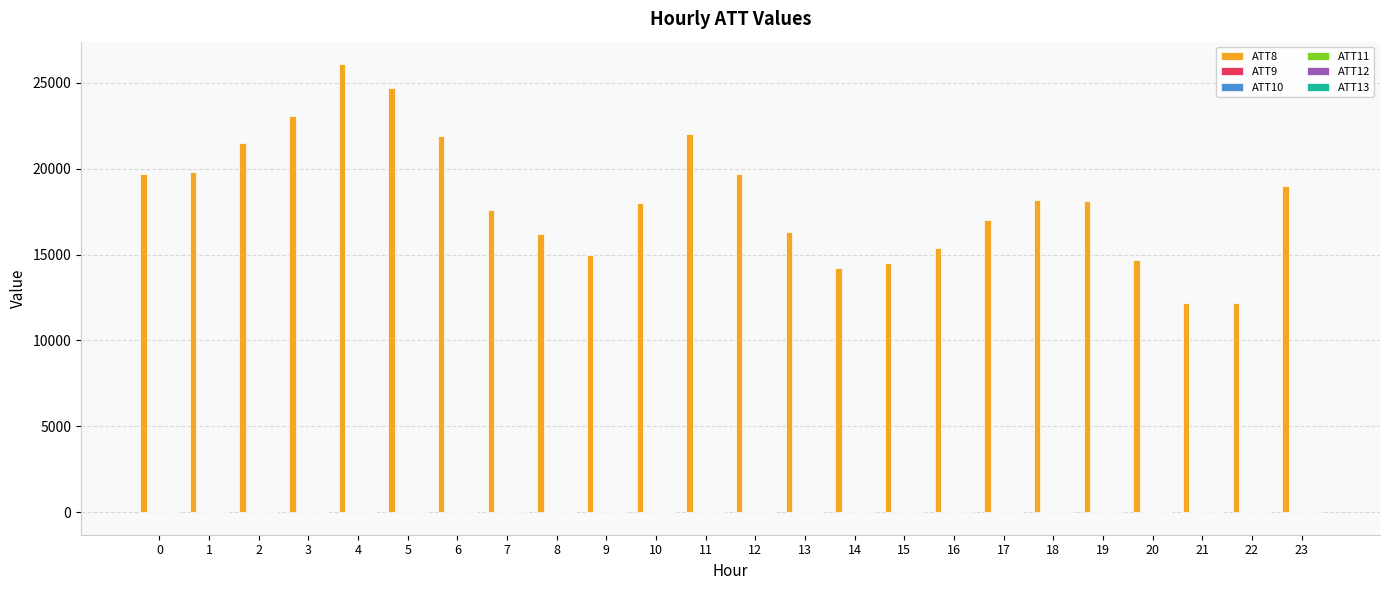

Does the chart contain stacked bars?

No